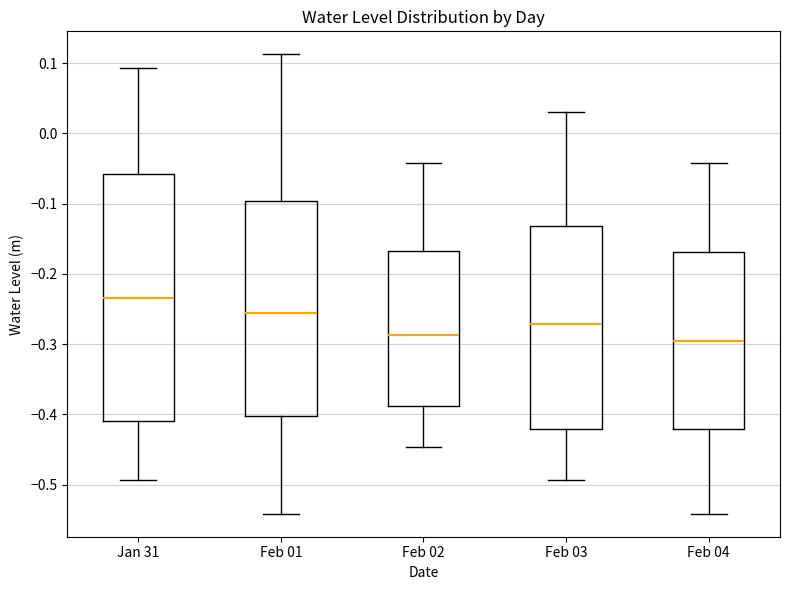

Reading left to right, transcribe this box plot: for each box, give where its median line is, the range the box spans, and where its two whiskers end, as read against the y-axis. The values are not printed on the chart, so give them approximately, as read against the axis.

Jan 31: median -0.24, box -0.41 to -0.06, whiskers -0.49 to 0.09
Feb 01: median -0.26, box -0.40 to -0.10, whiskers -0.54 to 0.11
Feb 02: median -0.29, box -0.39 to -0.17, whiskers -0.45 to -0.04
Feb 03: median -0.27, box -0.42 to -0.13, whiskers -0.49 to 0.03
Feb 04: median -0.30, box -0.42 to -0.17, whiskers -0.54 to -0.04